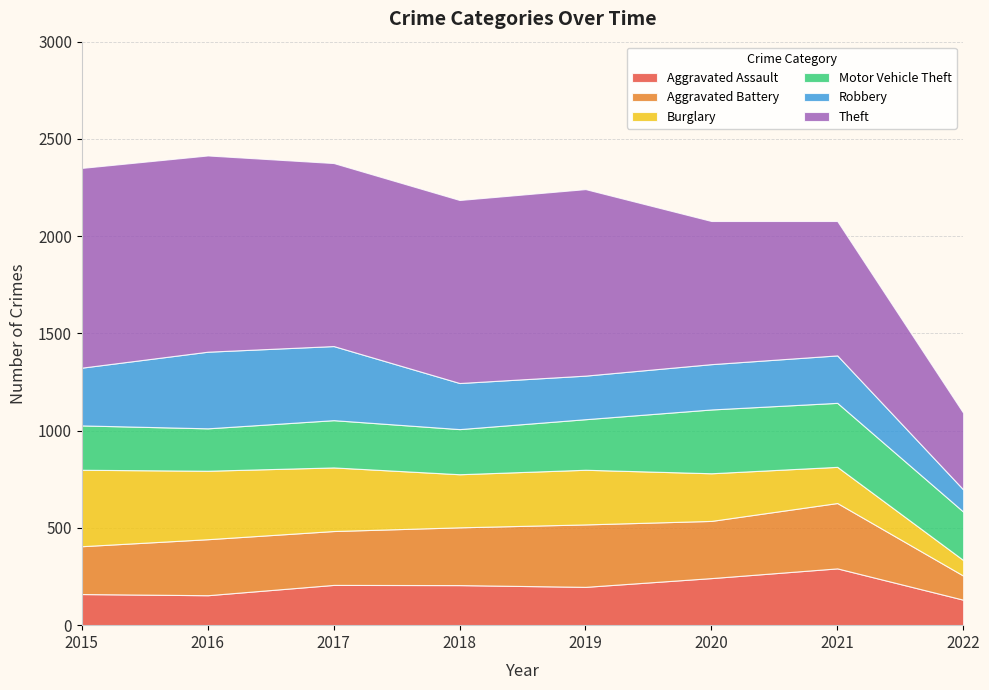

Reading left to right, extract all data points from this chart.

Aggravated Assault: 2015=160	2016=154	2017=207	2018=206	2019=197	2020=242	2021=292	2022=131
Aggravated Battery: 2015=246	2016=288	2017=277	2018=297	2019=321	2020=294	2021=336	2022=124
Burglary: 2015=393	2016=352	2017=327	2018=273	2019=281	2020=245	2021=186	2022=80
Motor Vehicle Theft: 2015=228	2016=218	2017=243	2018=232	2019=260	2020=328	2021=329	2022=249
Robbery: 2015=297	2016=394	2017=381	2018=237	2019=224	2020=233	2021=244	2022=114
Theft: 2015=1027	2016=1009	2017=941	2018=941	2019=959	2020=736	2021=691	2022=394